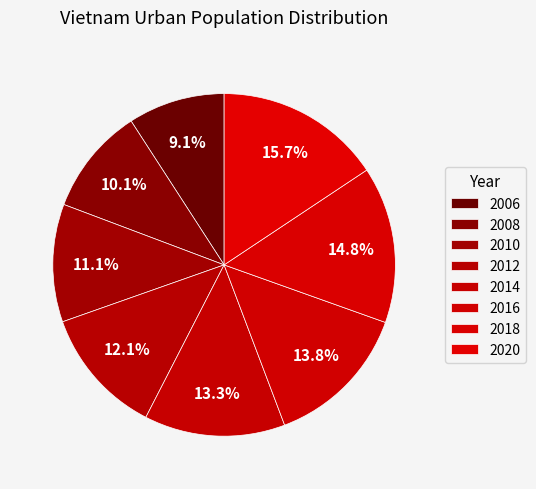

Approximately how many times larger is the value at 2016 compared to 2010?

1.2